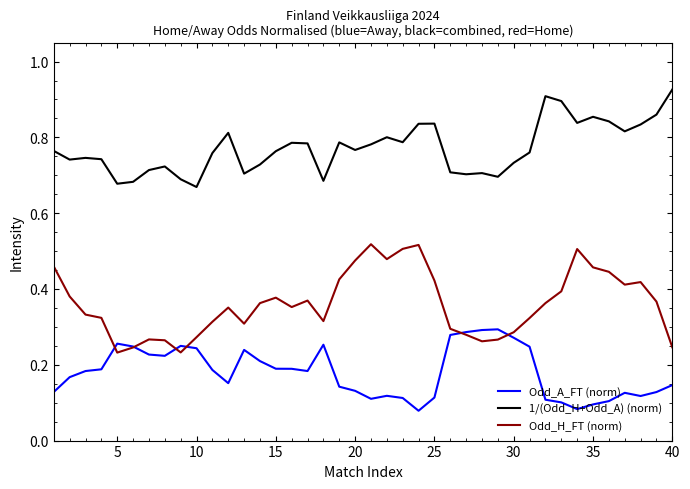

Which series has the largest total across all categories?

1/(Odd_H+Odd_A) (norm)